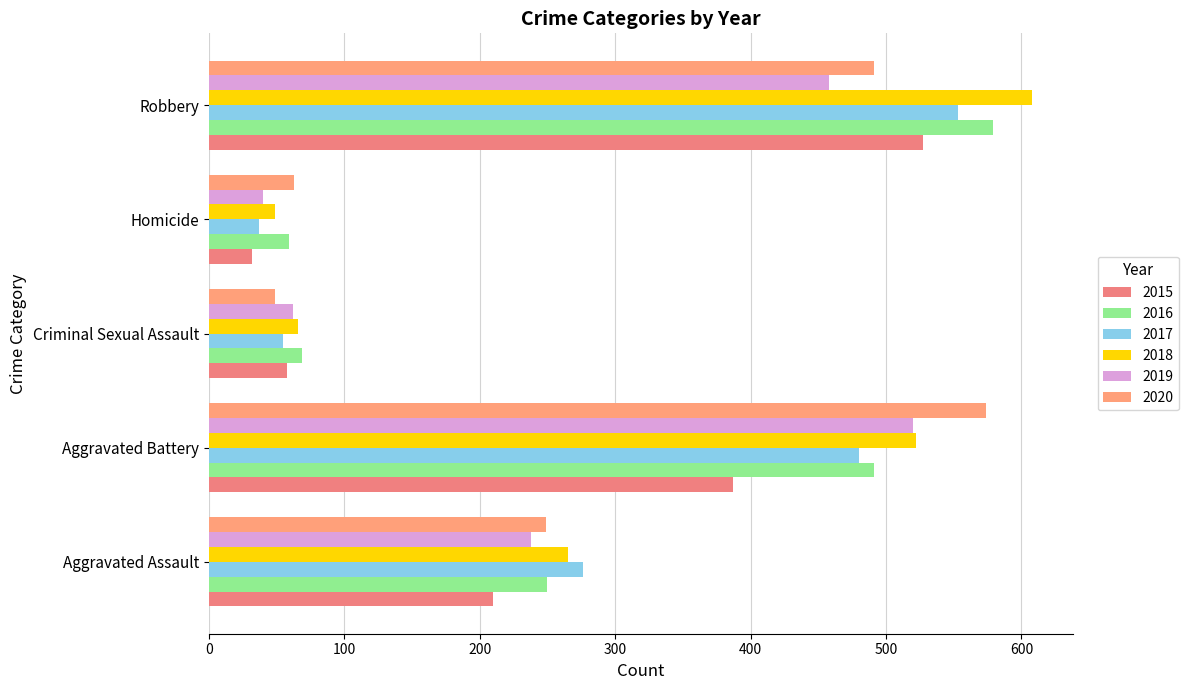

Where is 2016 nearest to the value 319?

Aggravated Assault